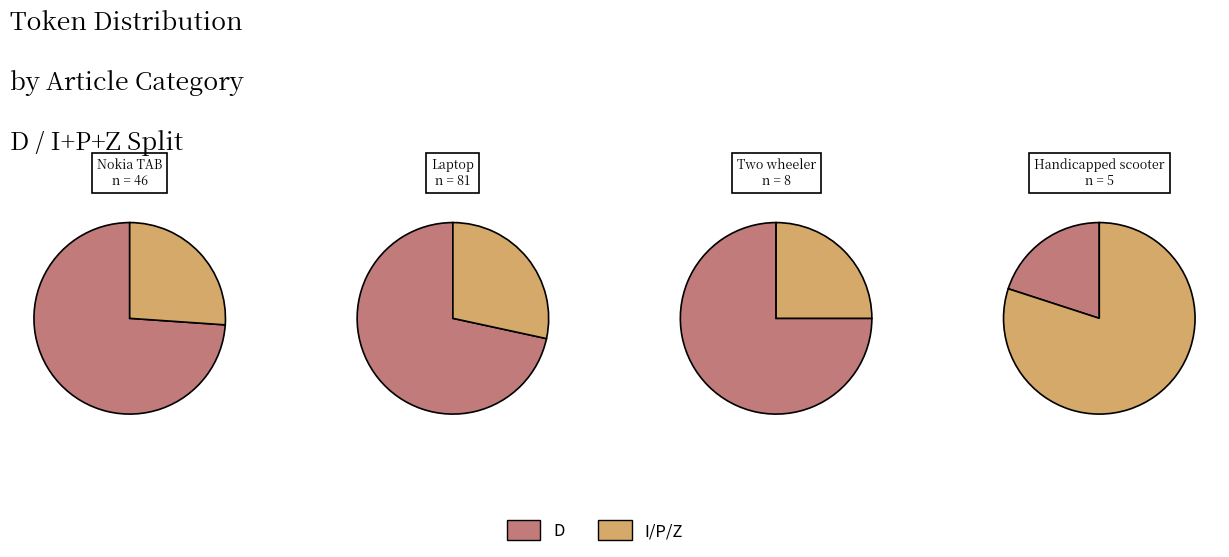

Is it true that D is 86% of the pie?

False